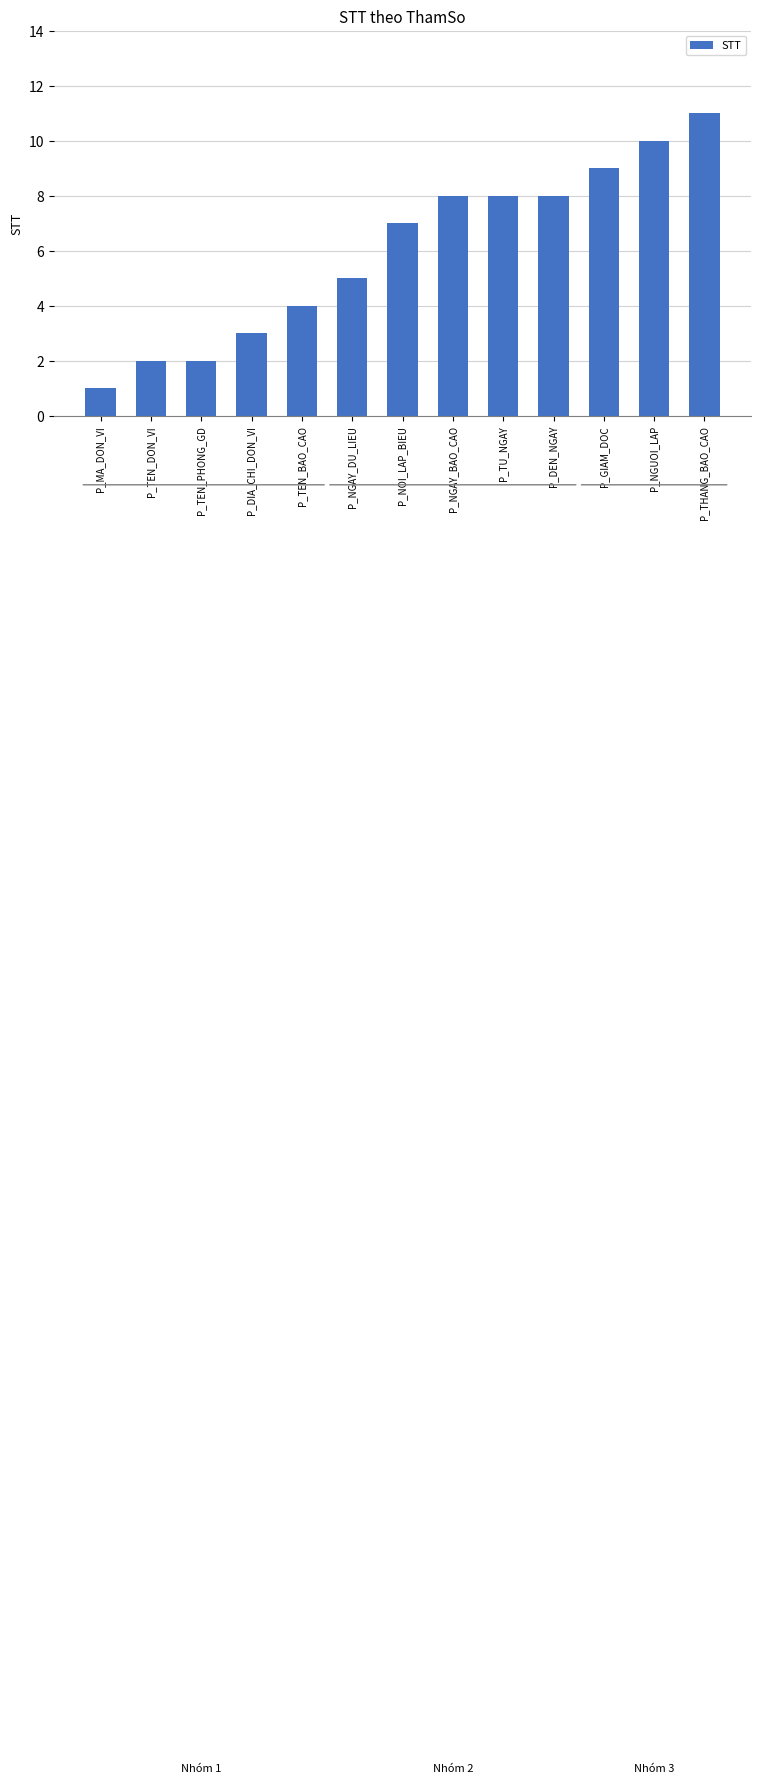

What is the sum of all values?

78